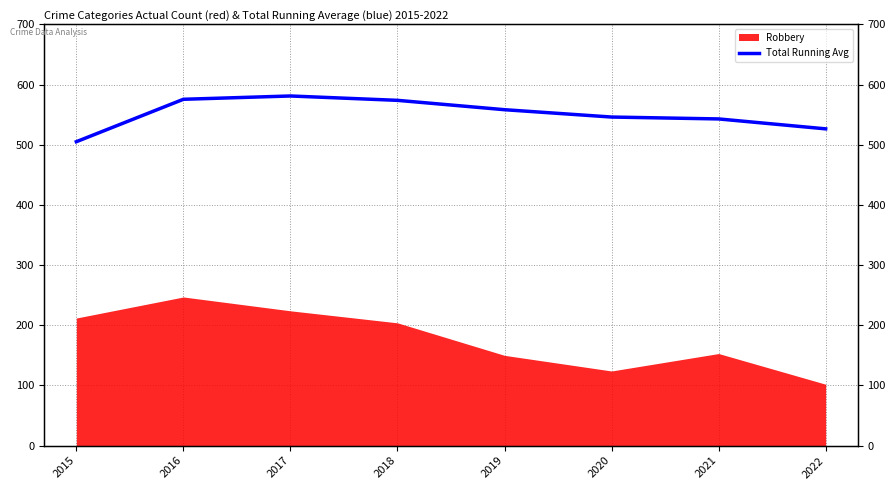

Where is the first local maximum?

2017